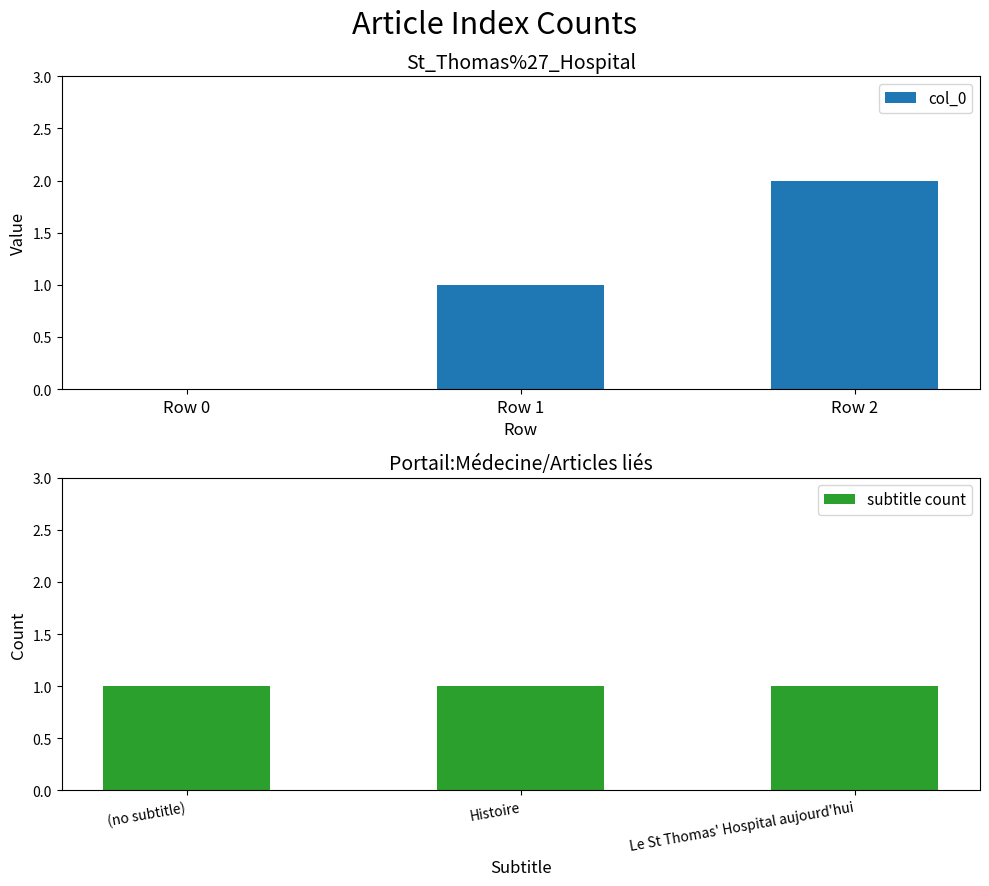

The value of col_0 at Row 2 is 1. True or false?

False